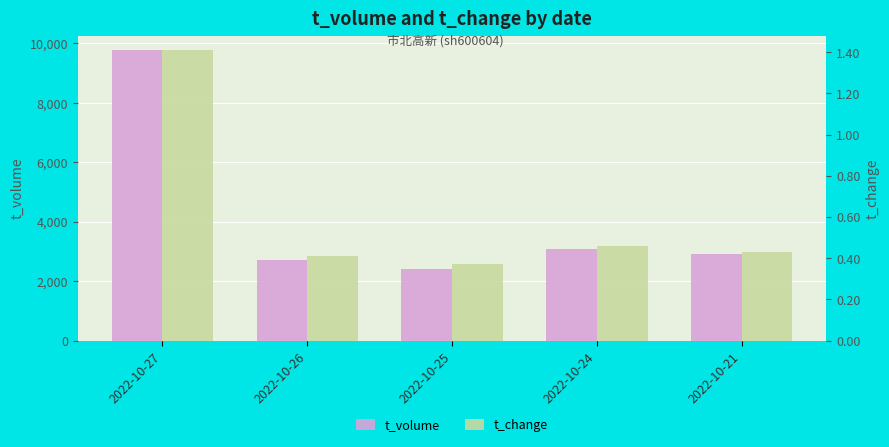

List the series in order of their overall mean, lowest first.

t_change, t_volume